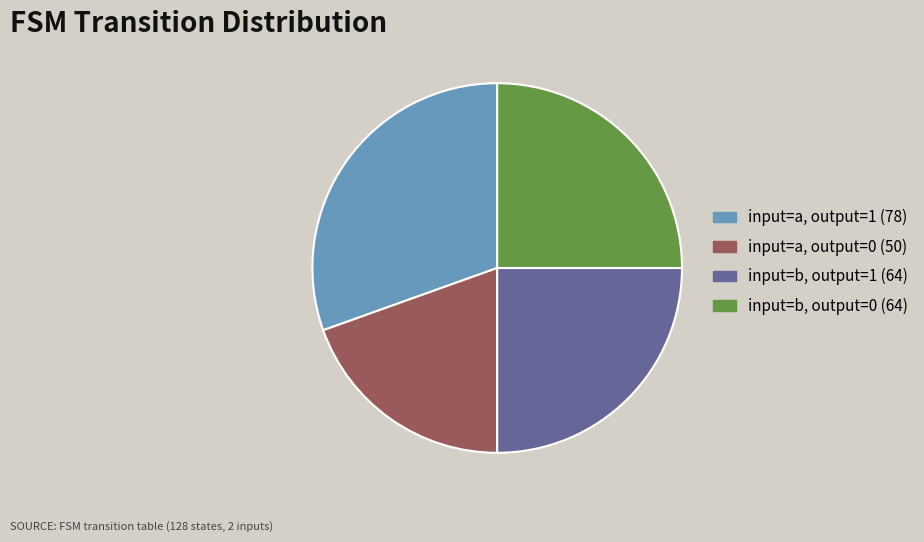

The input=a, output=0 (50) slice represents 26% of the pie. True or false?

False